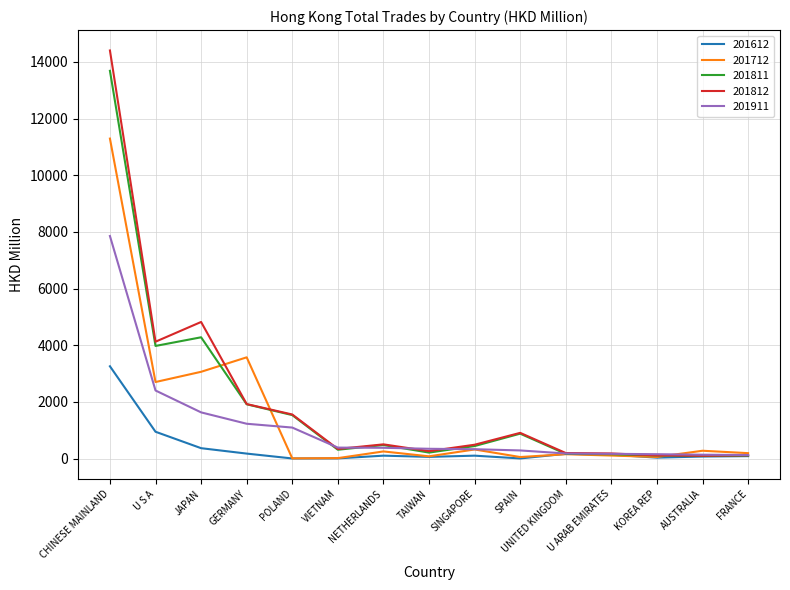

Which series has the widest spread of values?

201812